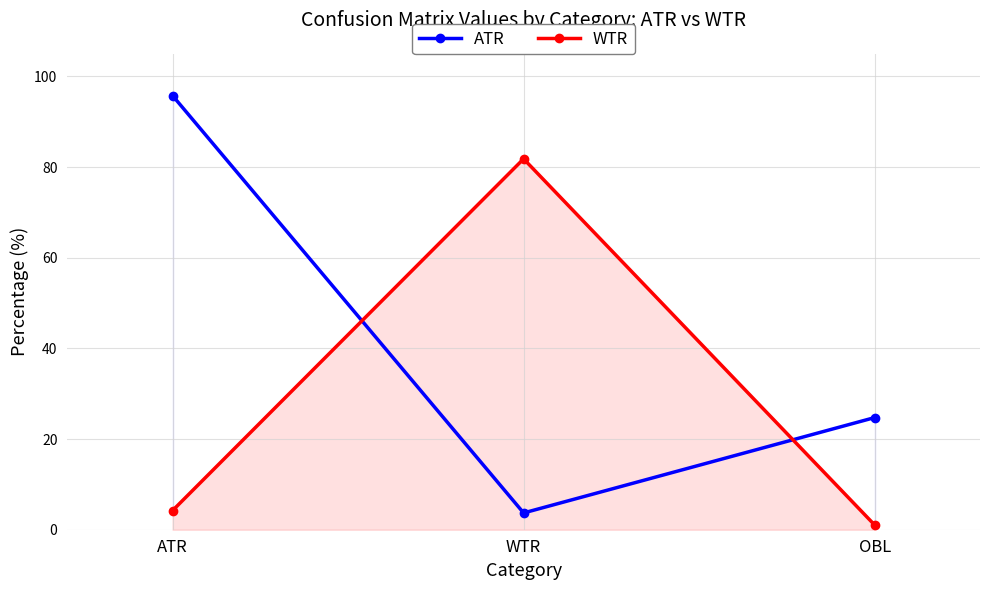

Reading left to right, extract all data points from this chart.

ATR: ATR=95.8	WTR=3.7	OBL=24.7
WTR: ATR=4.2	WTR=81.8	OBL=1.0